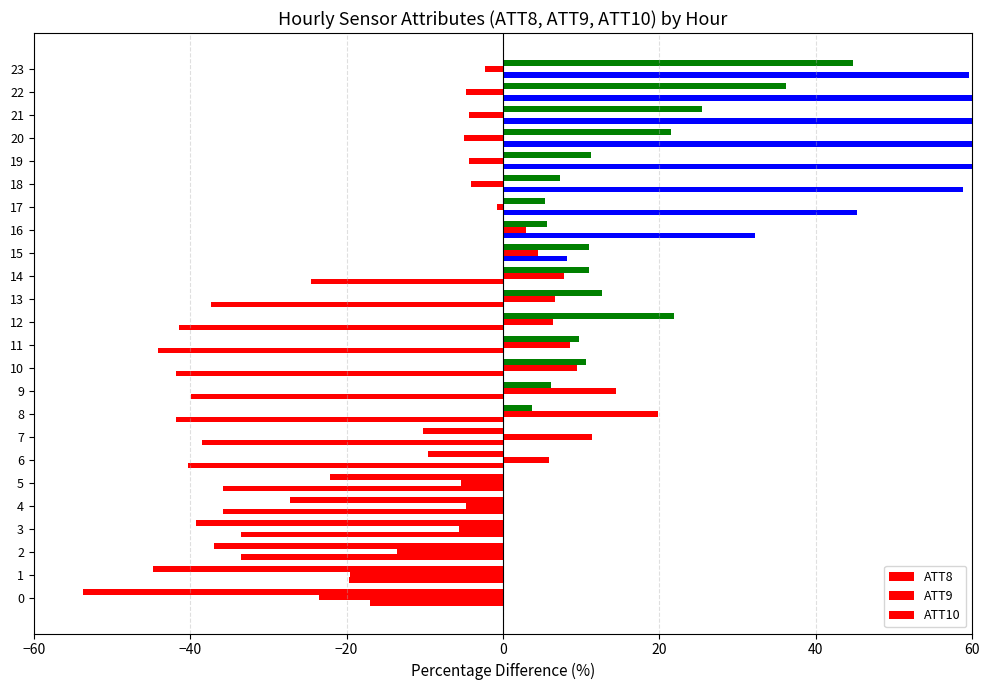

Is it true that ATT8 equals 80.6 at 20?

True